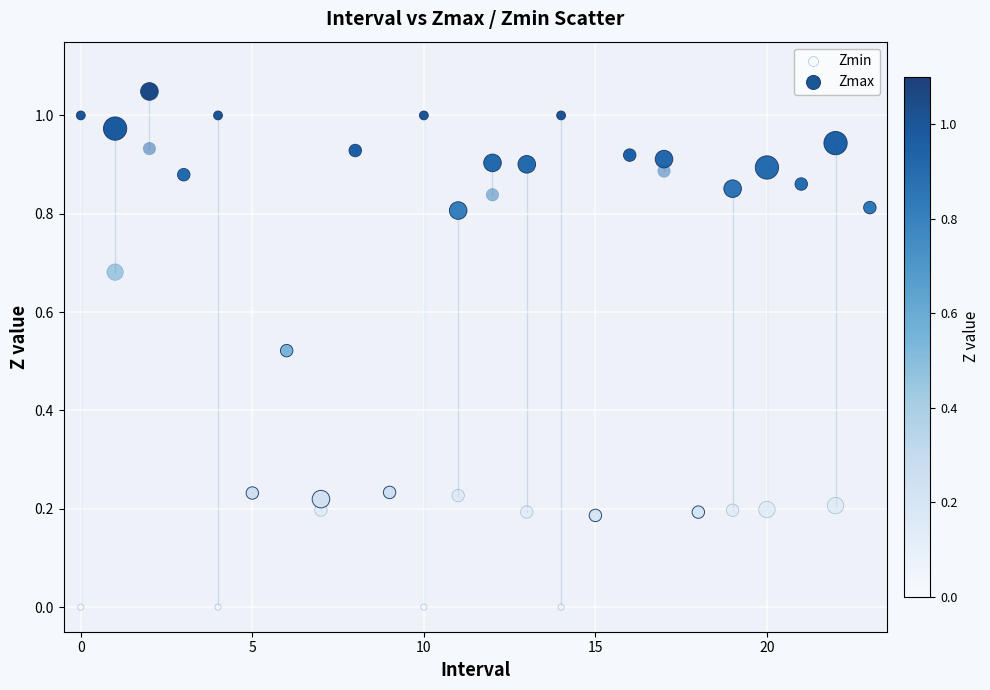

Which series has the largest Y range (max minus min)?

Zmin